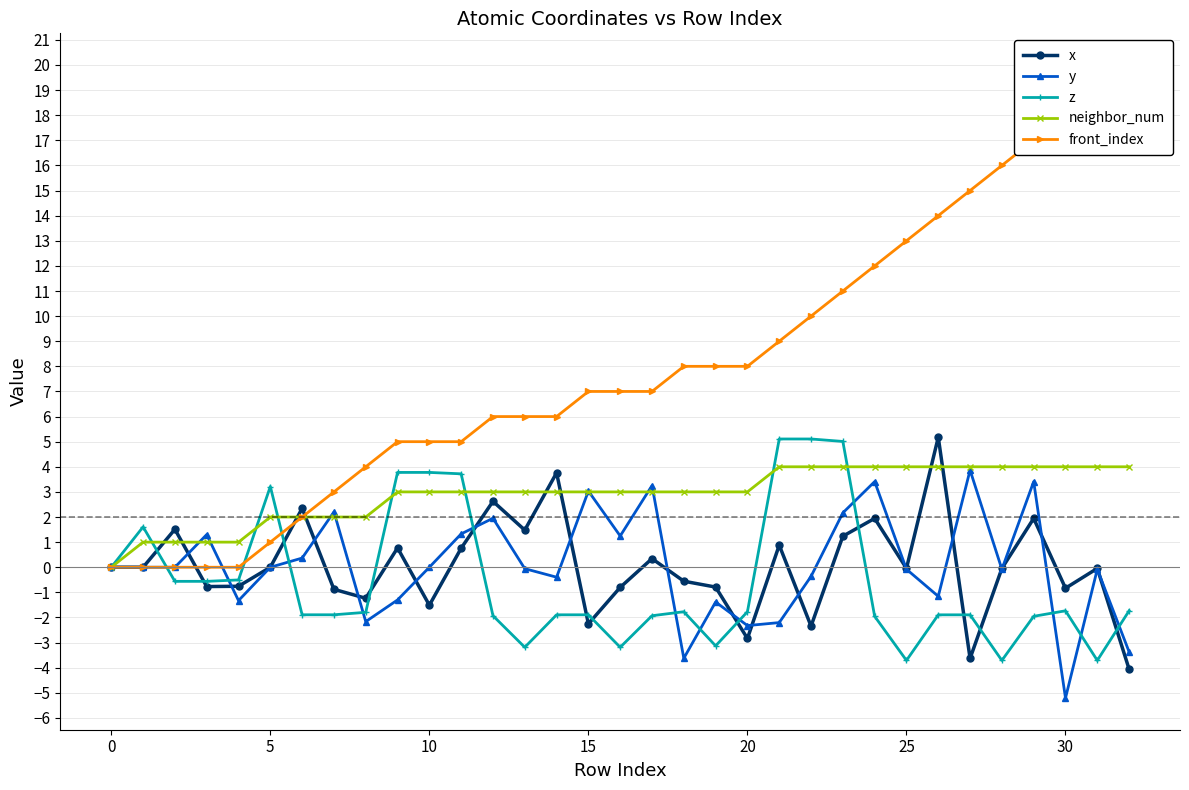

How many neighbor_num values are between 2 and 4?

28